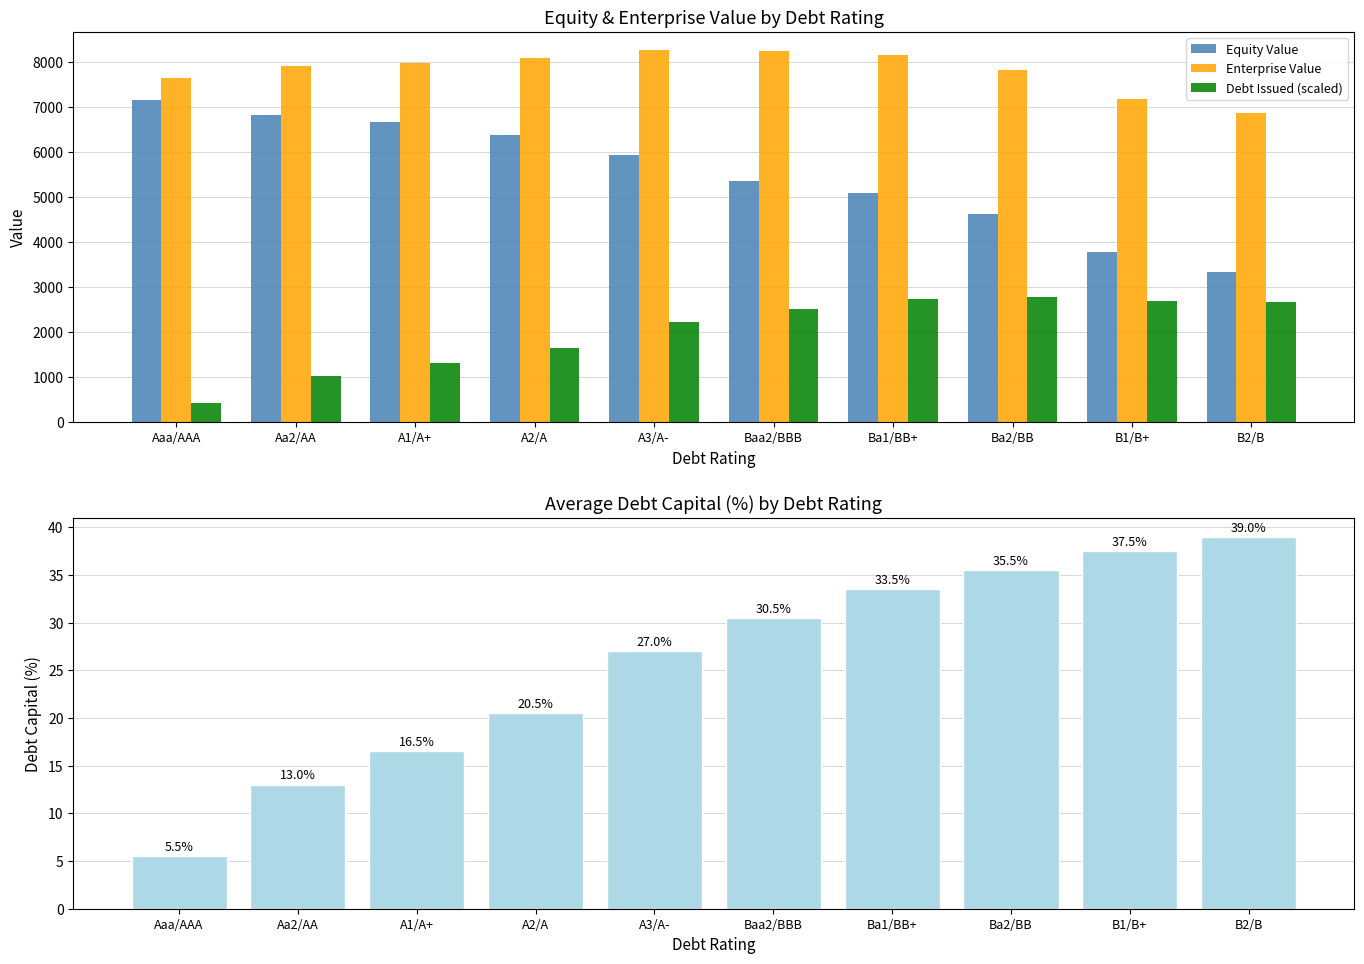

What is the label of the 8th bar from the left?

Ba2/BB